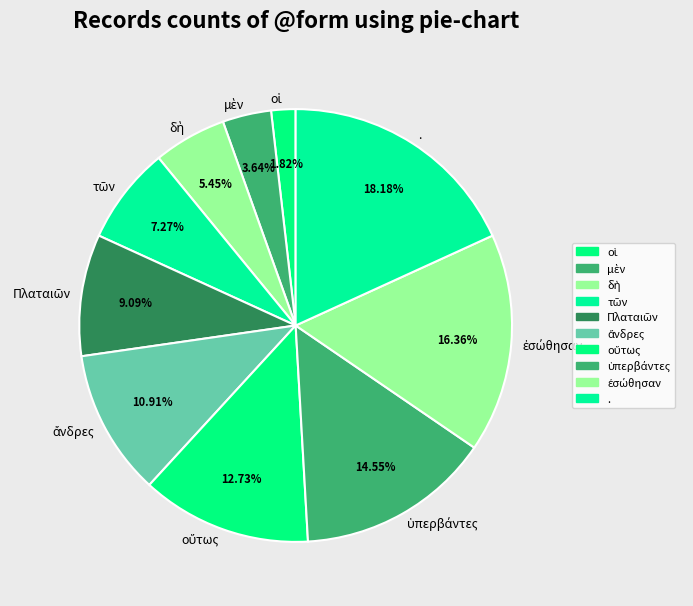

How many segments does this pie chart have?

10